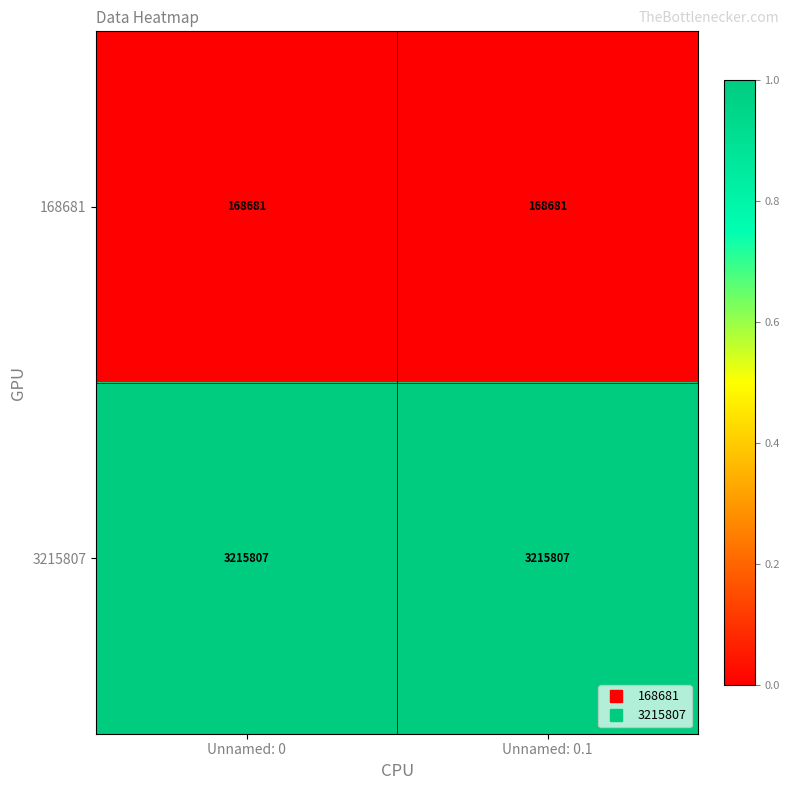

What is the spread (max minus min) of values at Unnamed: 0?

3047126